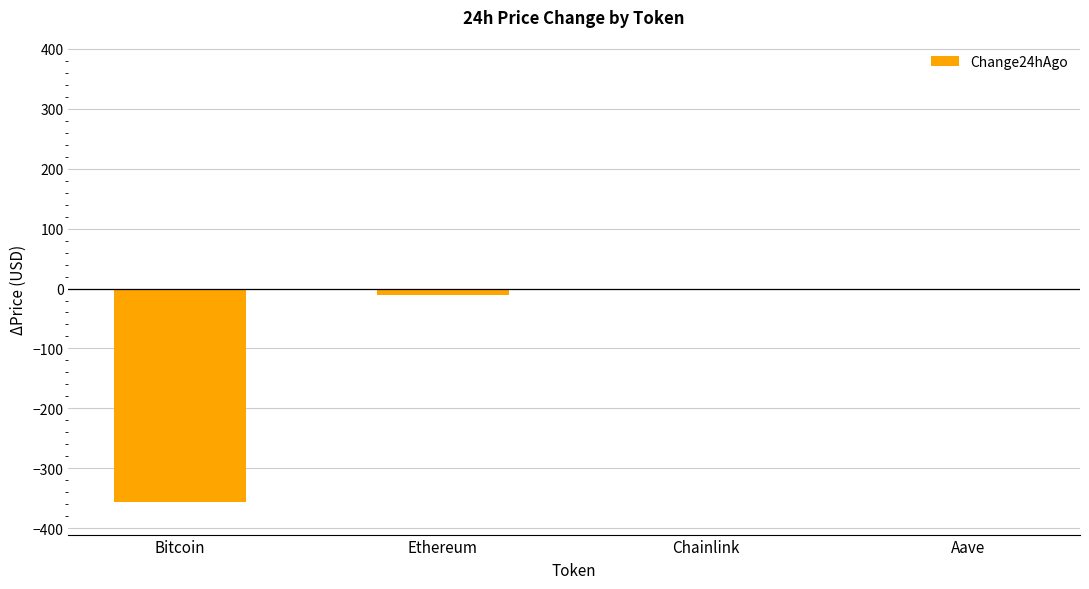

What value does the data have at Aave?

-0.3